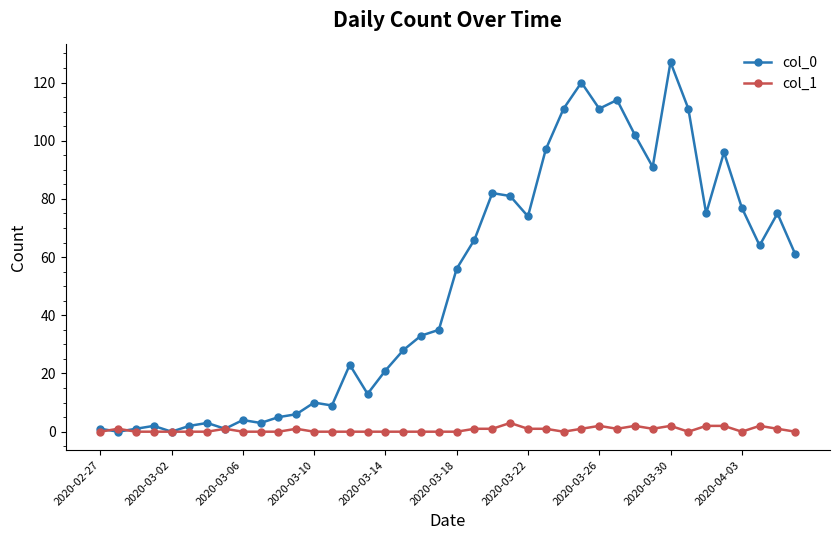

Which series ends up on top after the final intersection of col_0 and col_1?

col_0